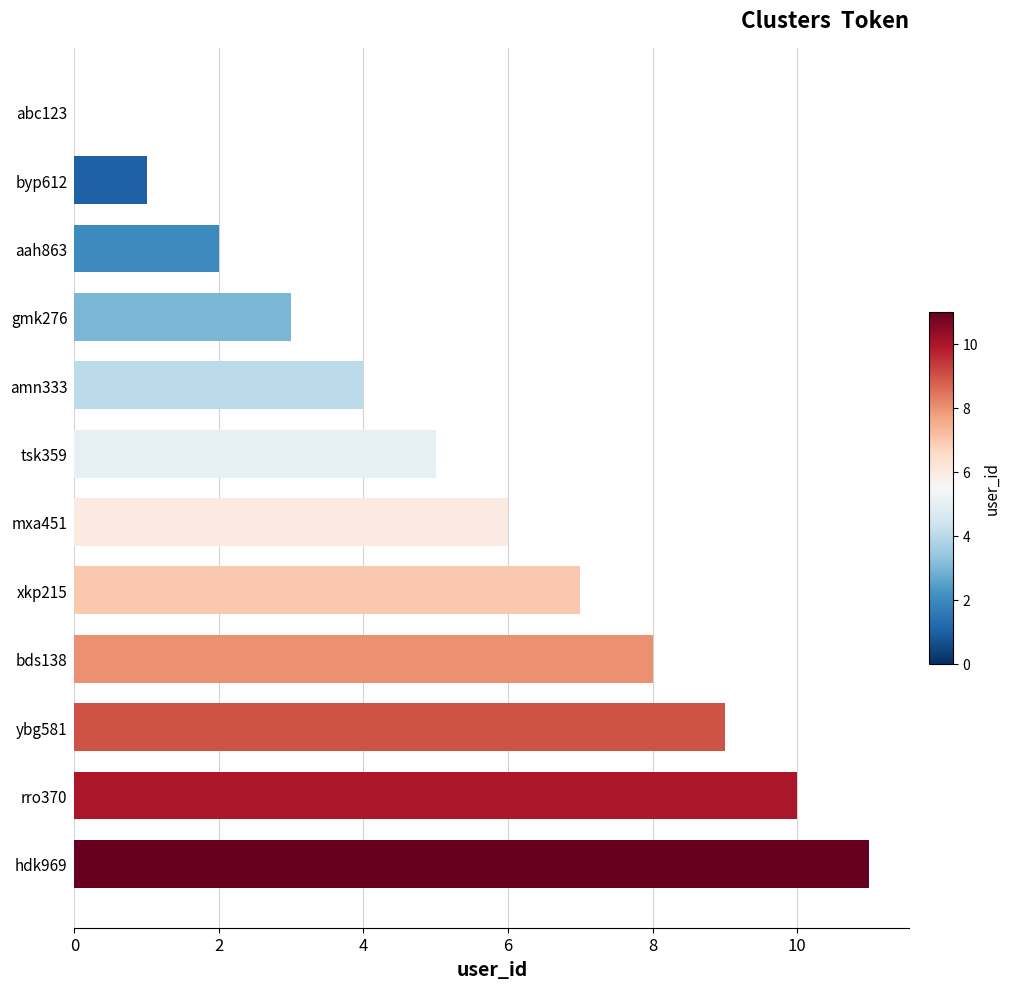

Count the number of categories in the chart.

12